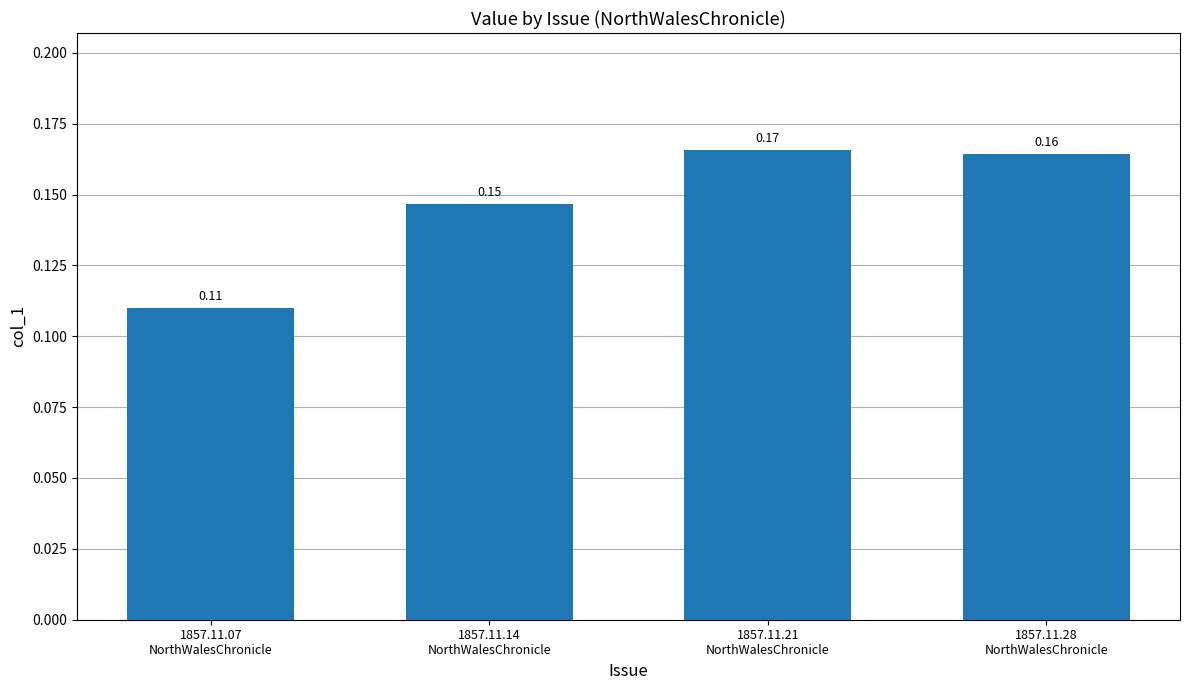

What is the sum of all values?

0.6